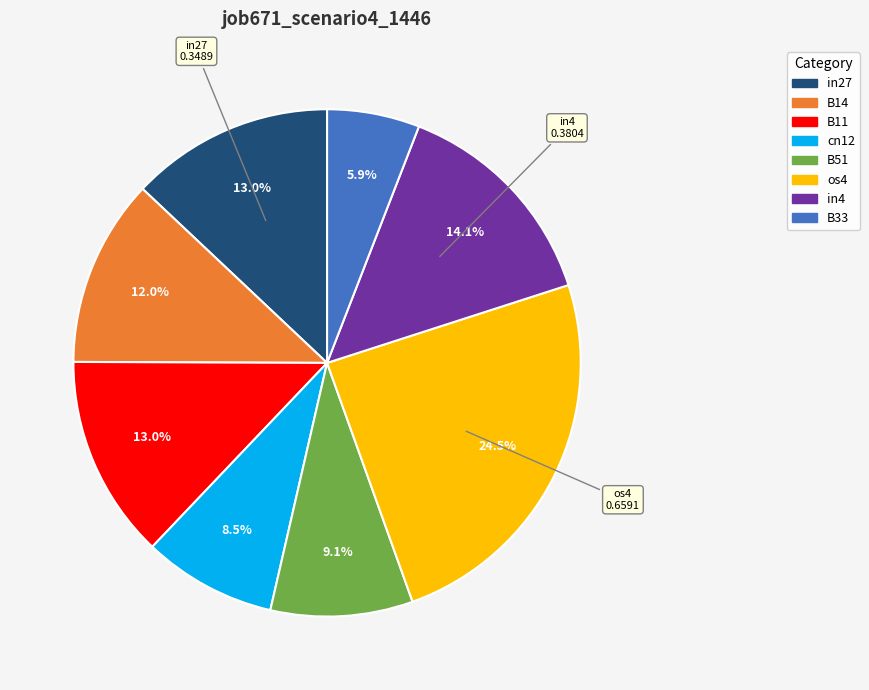

To the nearest percent, what is the combined percentage of cn12 and B33?

14%